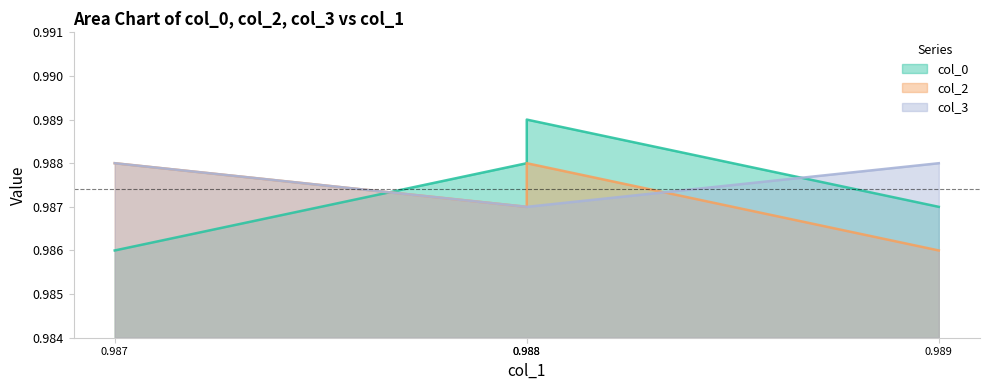

Which series has the widest spread of values?

col_0 line